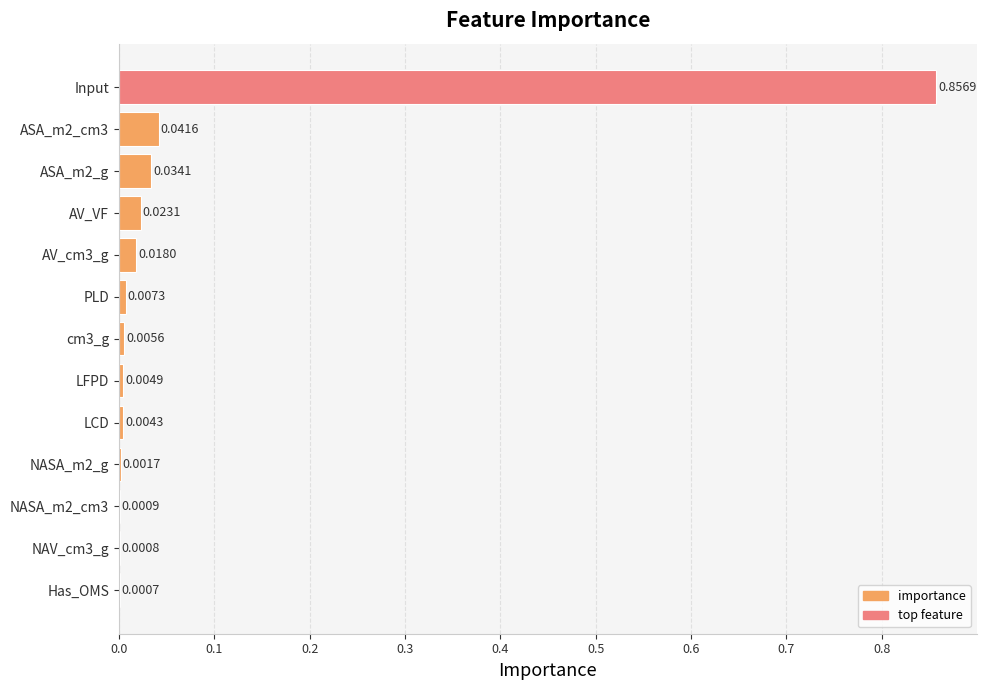

Between PLD and LCD, which is larger?

PLD